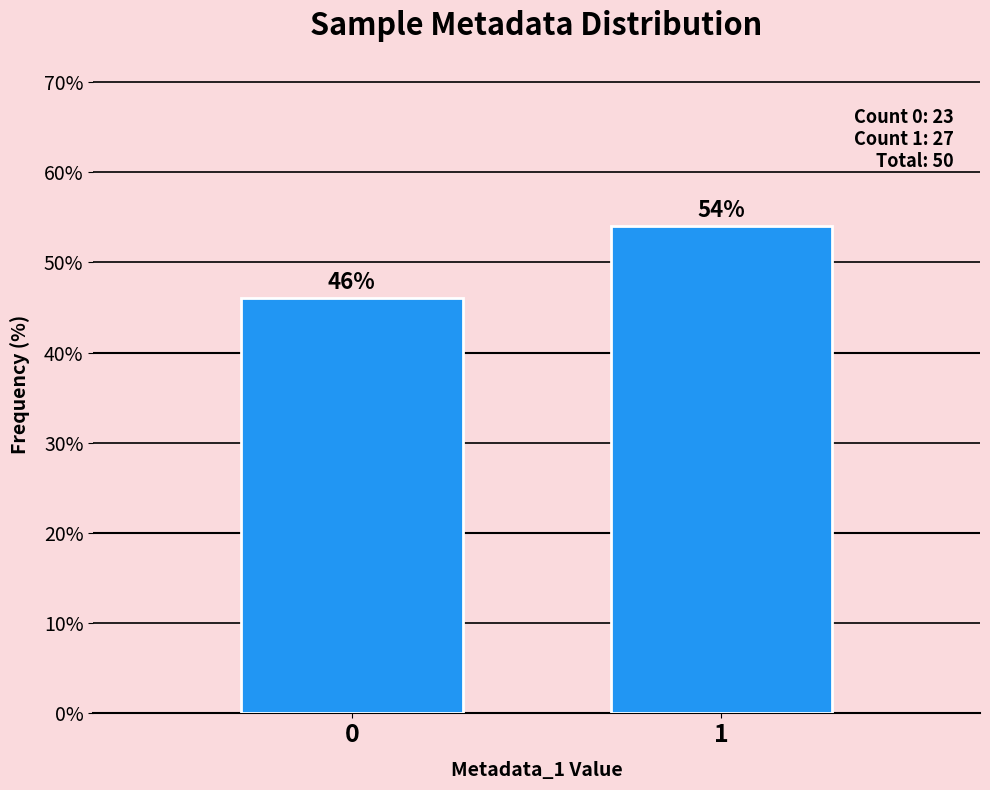

Reading left to right, list all the values displayed in this chart.

0=46	1=54